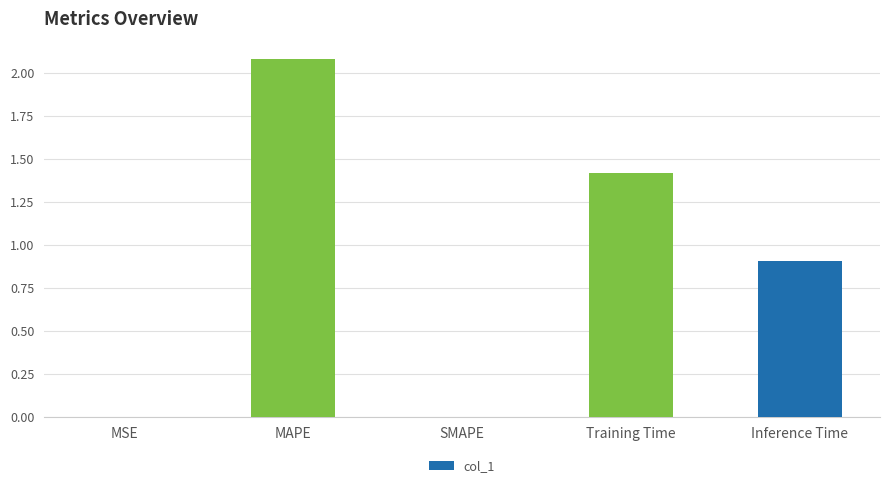

True or false: the data shows 0.0 at MSE.

True